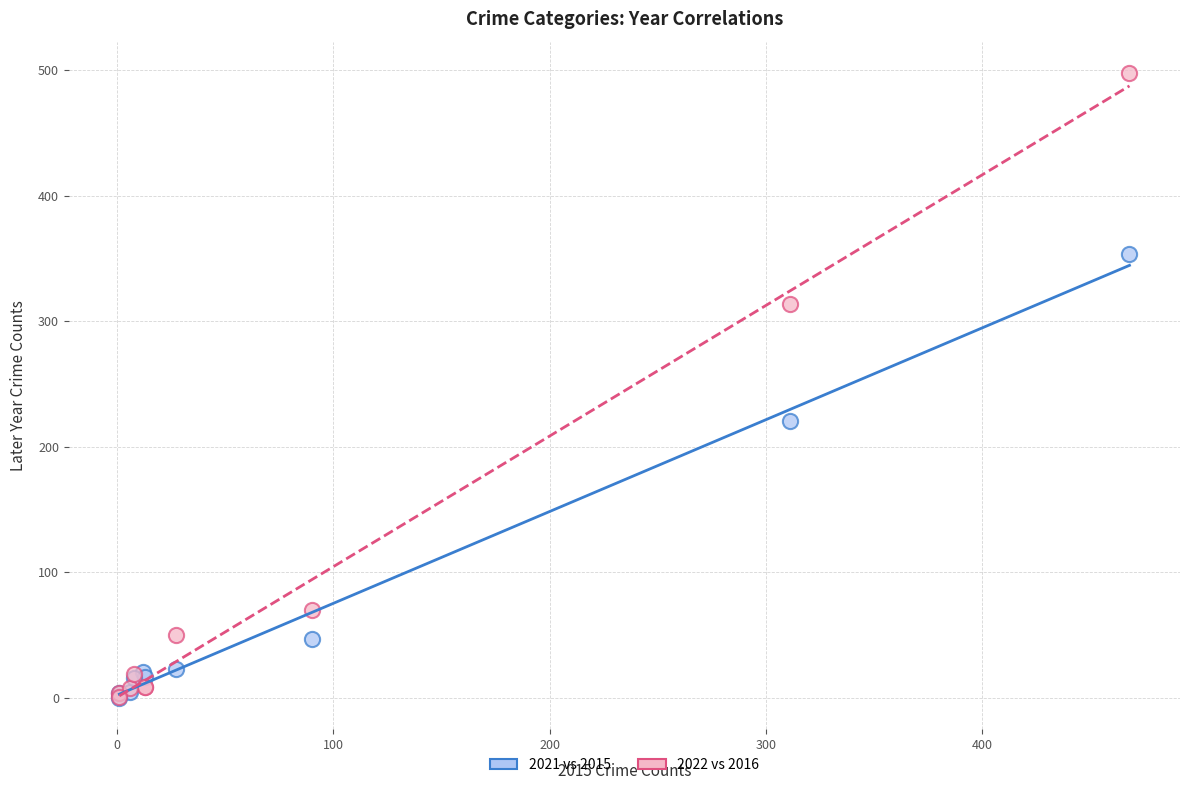

What are all the series names shown in the legend?

2021 vs 2015, 2022 vs 2016